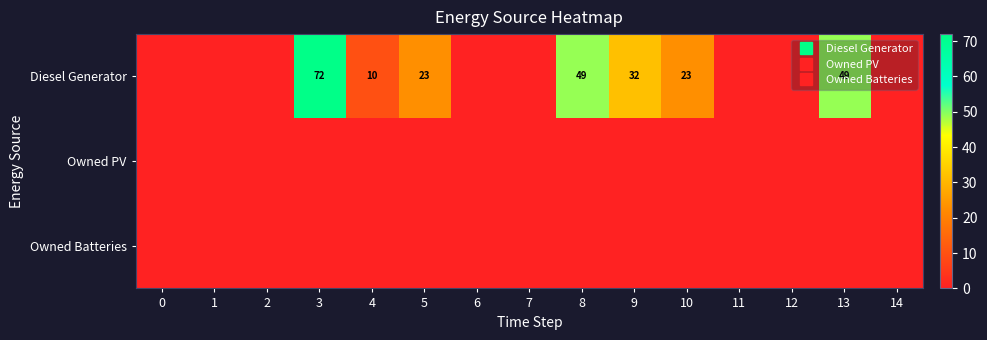

Count the number of categories in the chart.

15